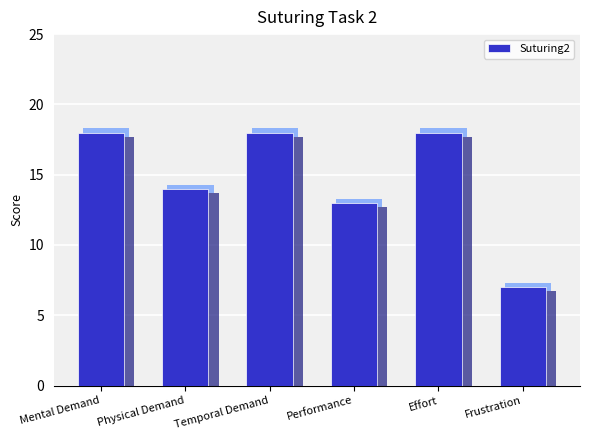

What is the change in value from Mental Demand to Frustration?

-11